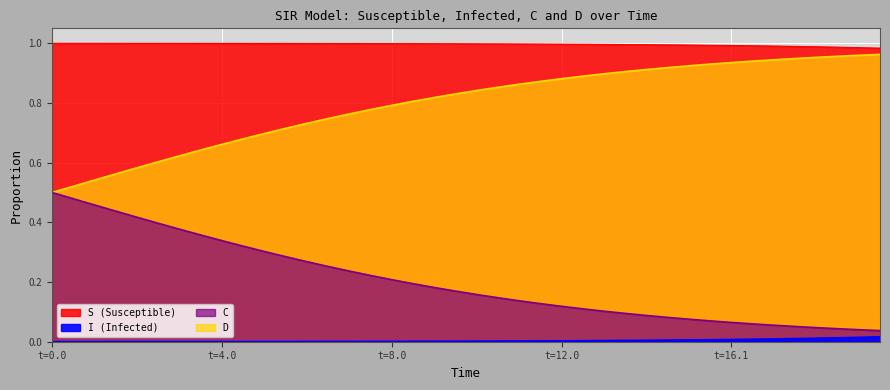

The D series shows 0.0 at t=16.1. True or false?

False